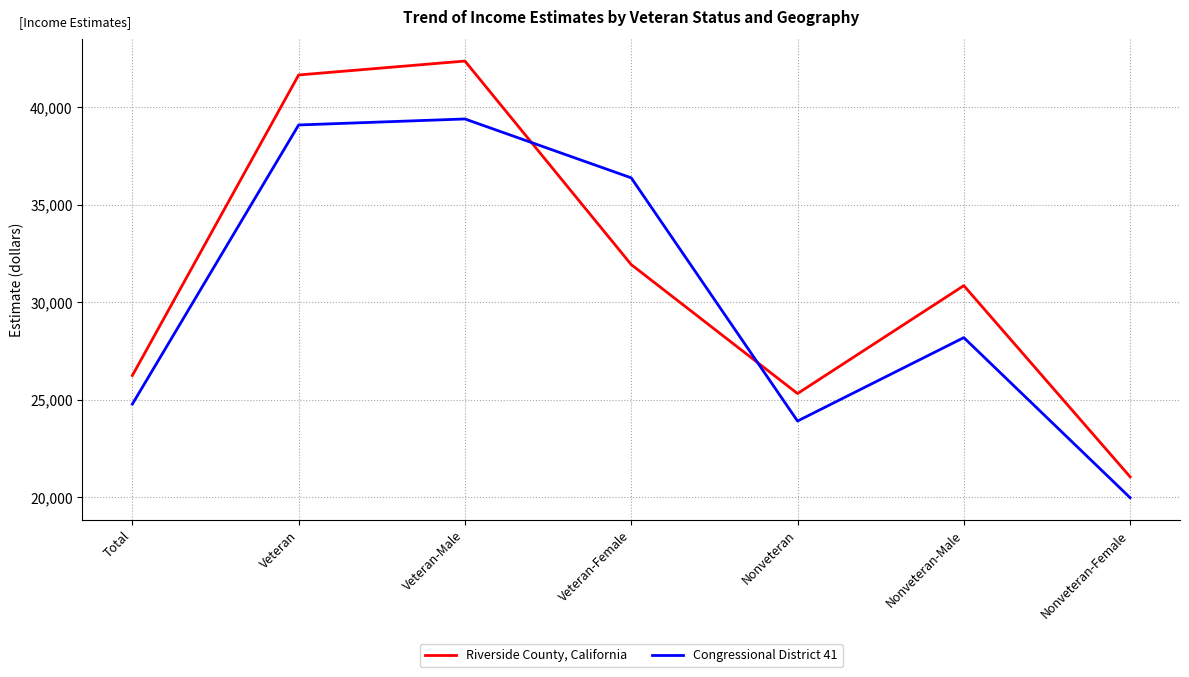

What is the lowest value of the Congressional District 41 series?

19975